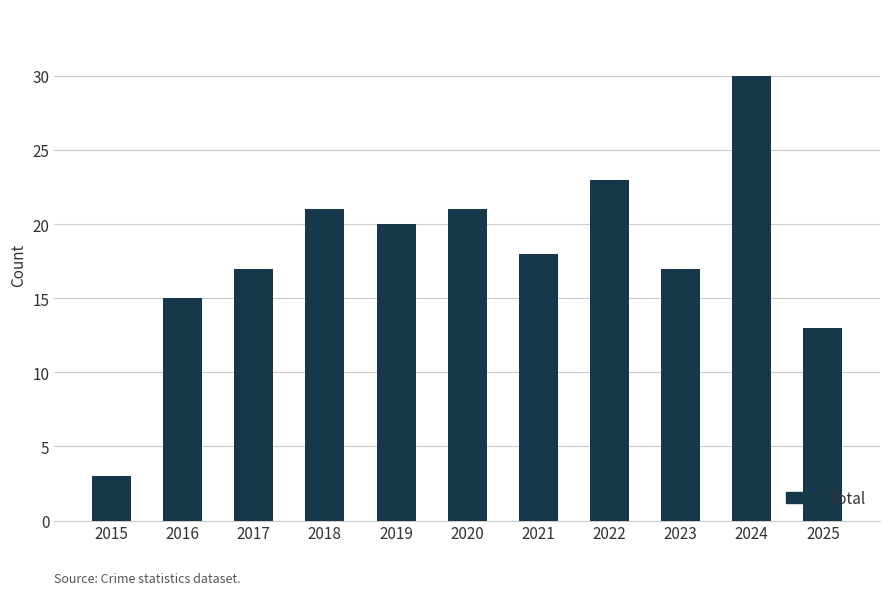

What is the difference between the maximum and second lowest values?

17